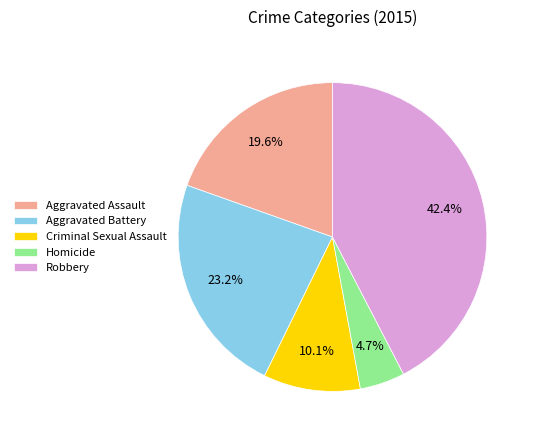

Which category has the smallest portion of the pie?

Homicide